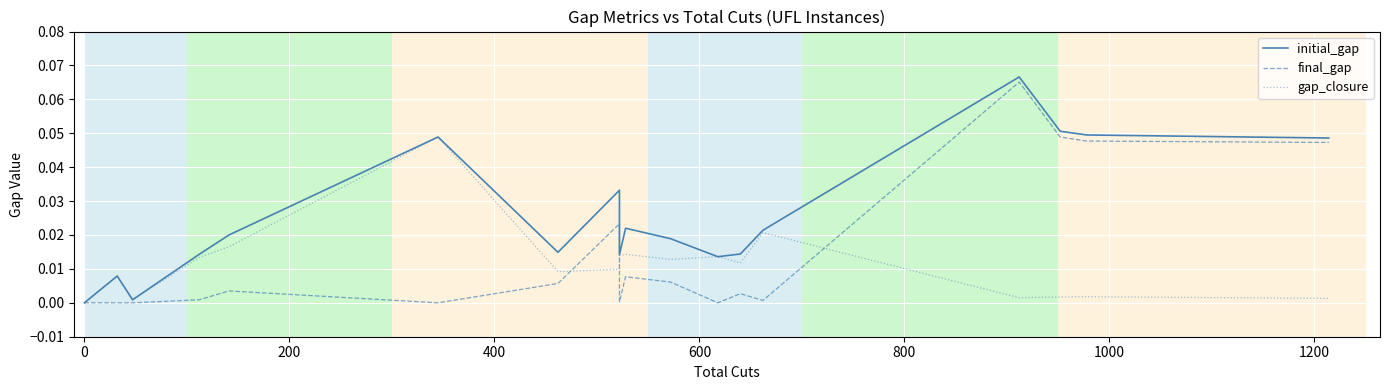

Between 600 and 22, which series saw the biggest shift?

initial_gap